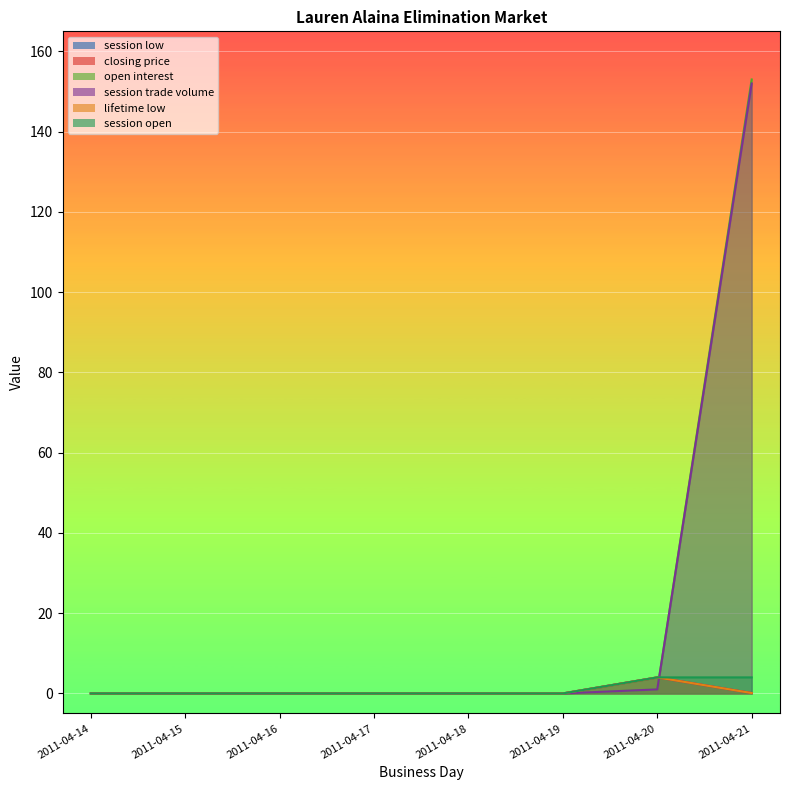

Rank the categories by session trade volume value from lowest to highest.

2011-04-14, 2011-04-15, 2011-04-16, 2011-04-17, 2011-04-18, 2011-04-19, 2011-04-20, 2011-04-21